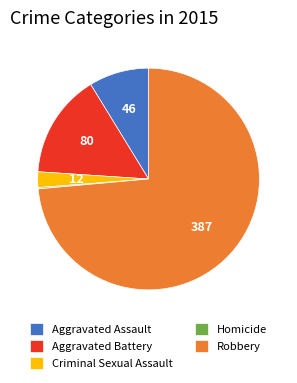

What is the majority slice?

Robbery